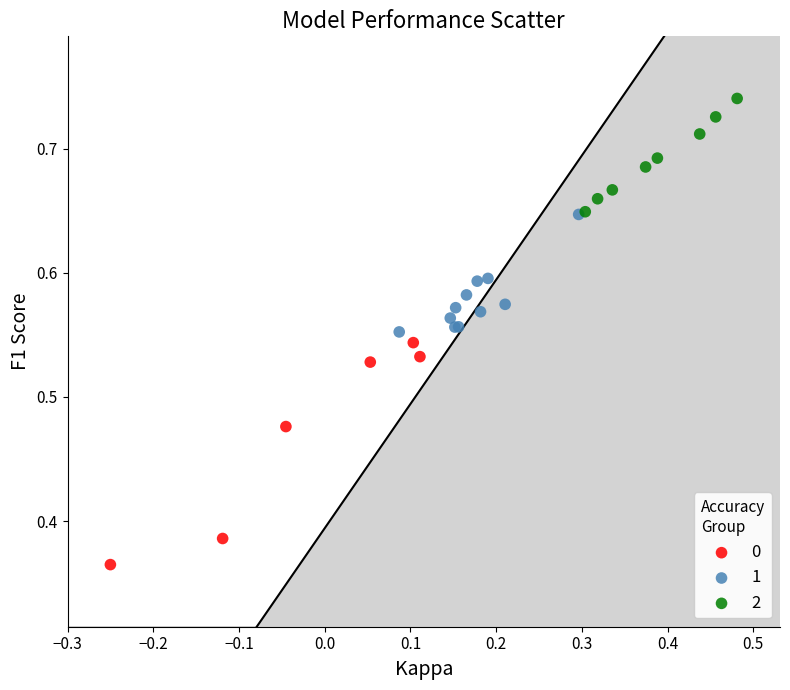

What are all the series names shown in the legend?

0, 1, 2